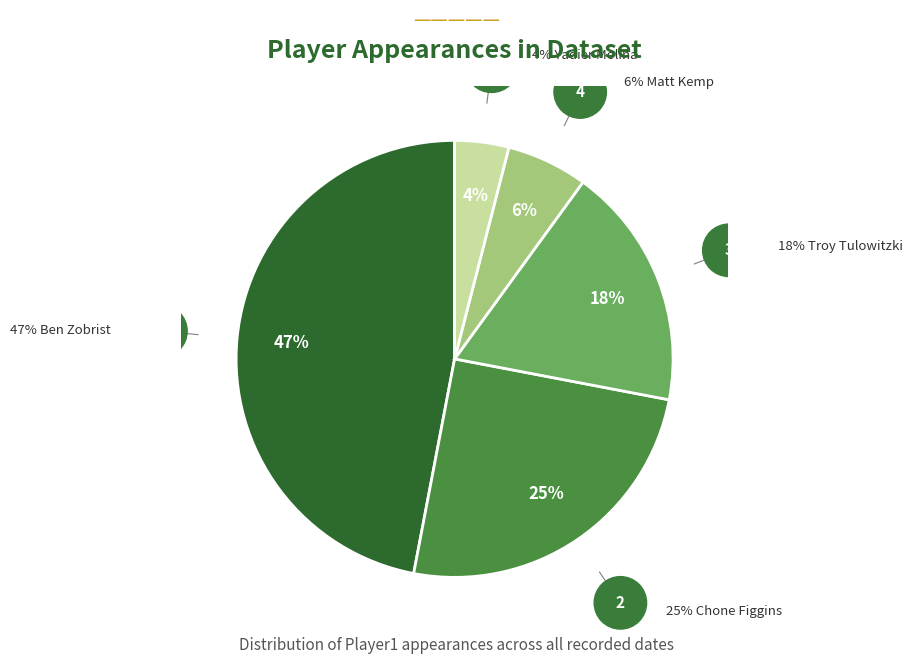

To the nearest percent, what is the average slice percentage?

20%